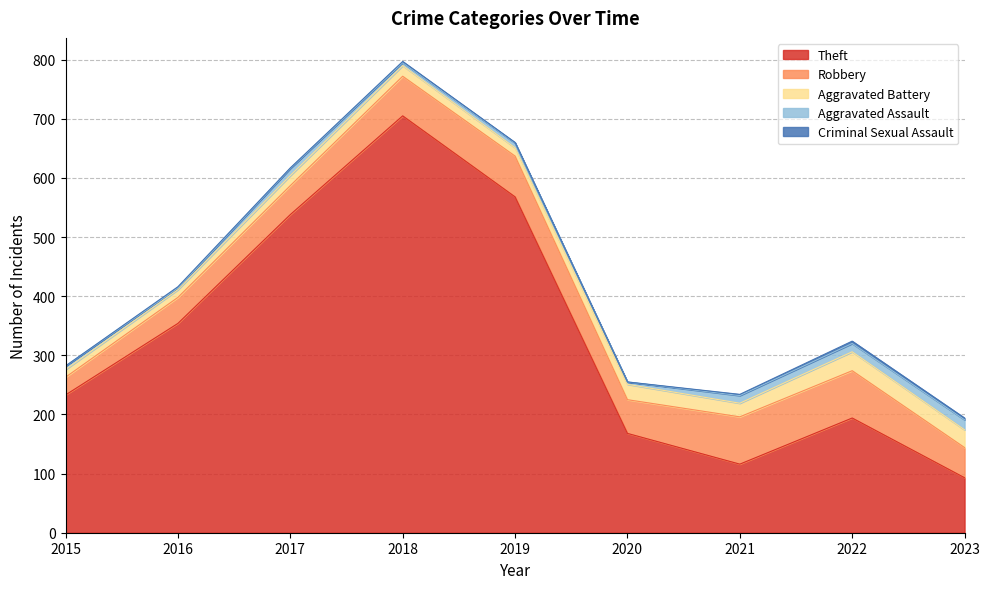

What is the average value of the Theft series?

330